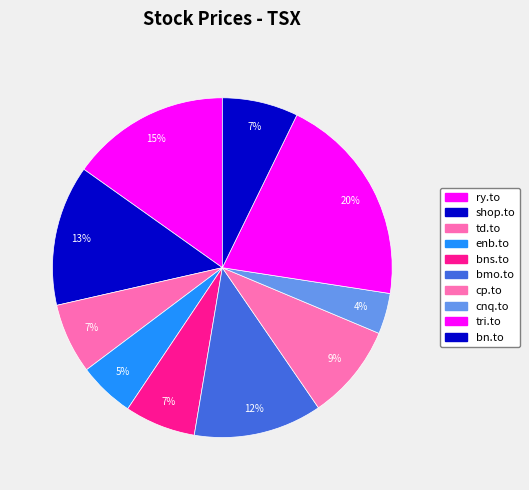

To the nearest percent, what is the combined percentage of bns.to and shop.to?

20%